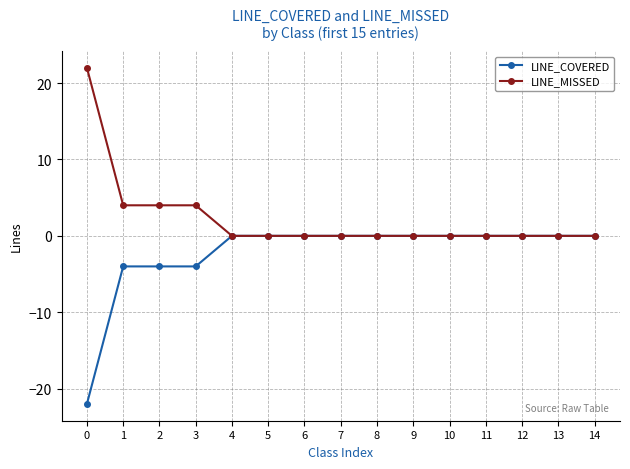

How many series are shown in this chart?

2